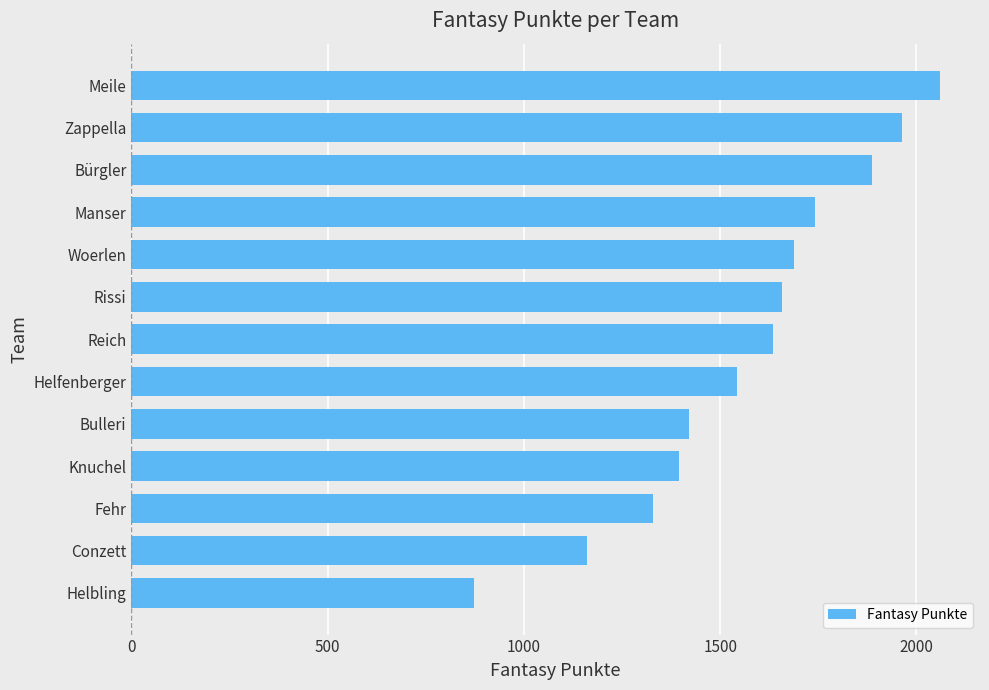

The chart shows a value of 869 at Rissi. True or false?

False